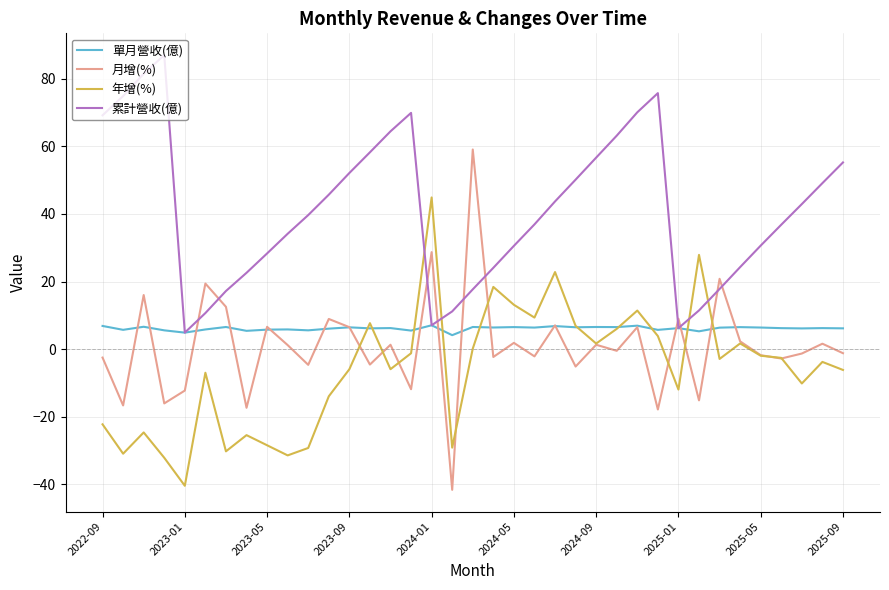

Which series has the largest total across all categories?

累計營收(億)